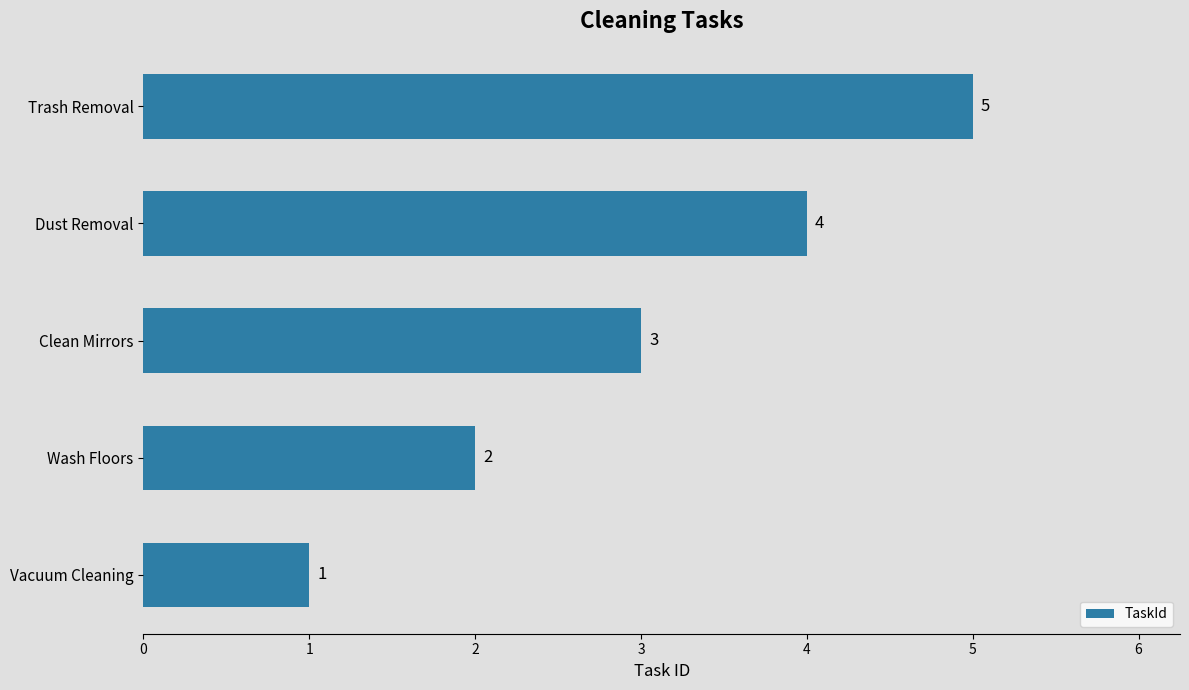

Count the values in the range 2 to 4.

3